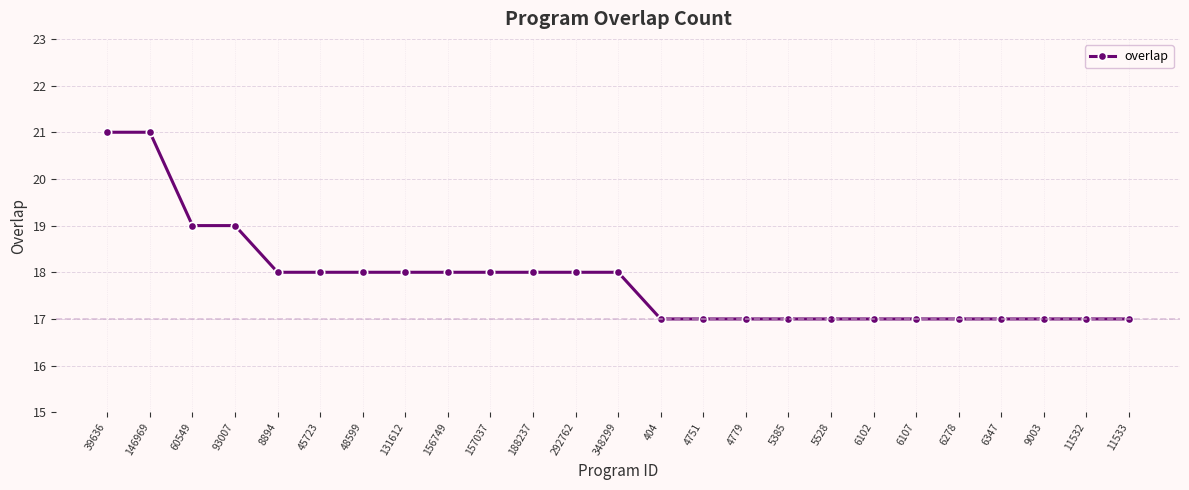

What is the minimum value shown in the chart?

17